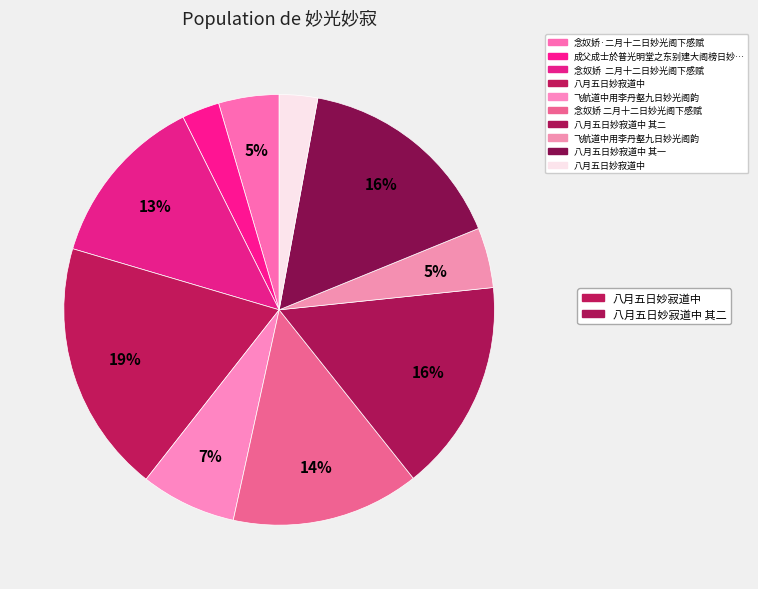

How many segments does this pie chart have?

10